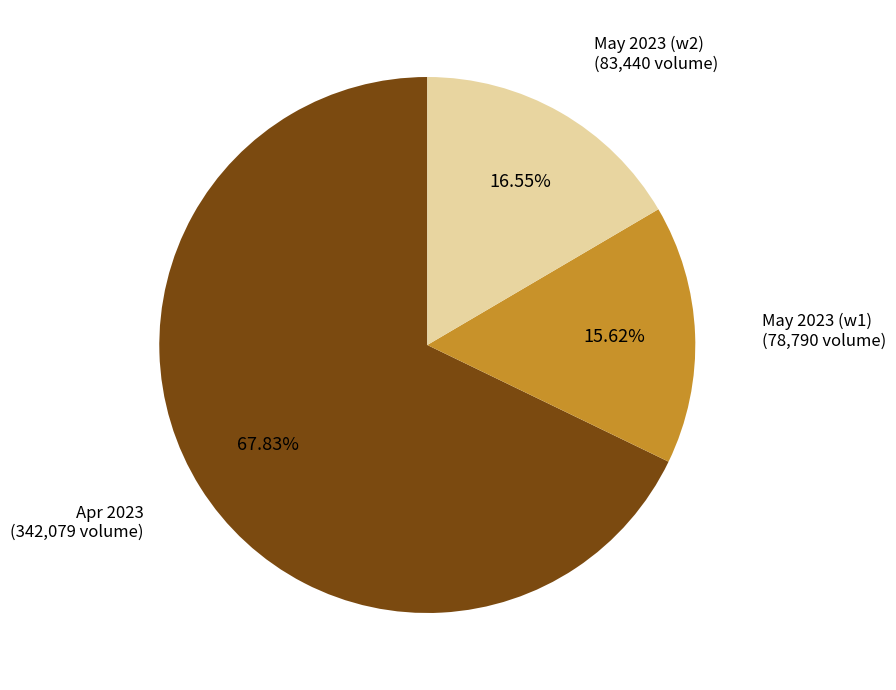

What is the smallest slice in the pie chart?

May 2023 (w1)